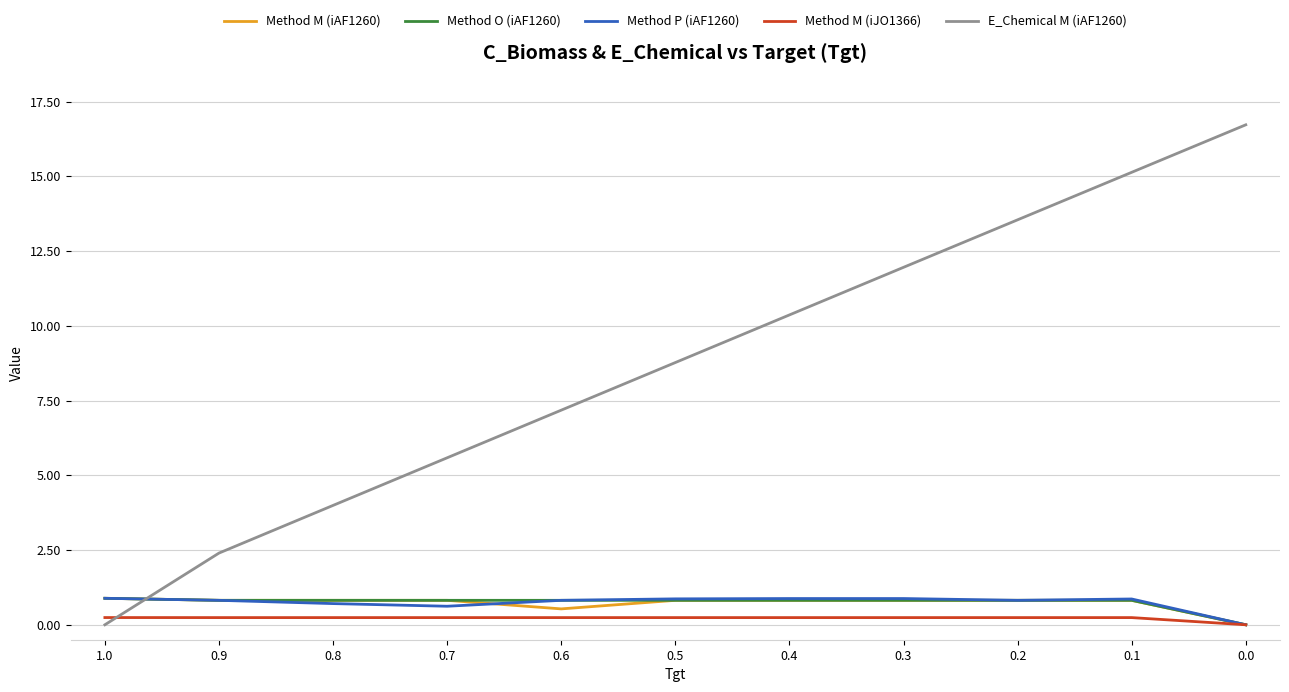

What is the spread (max minus min) of values at 0.2?

13.3